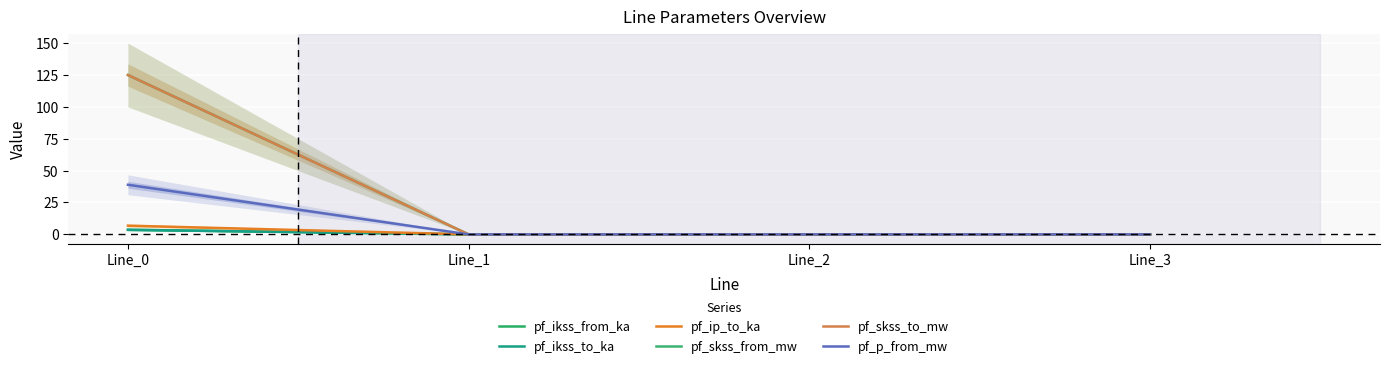

At Line_1, list the series in order from largest to smallest.

pf_ikss_from_ka, pf_ikss_to_ka, pf_ip_to_ka, pf_skss_from_mw, pf_skss_to_mw, pf_p_from_mw